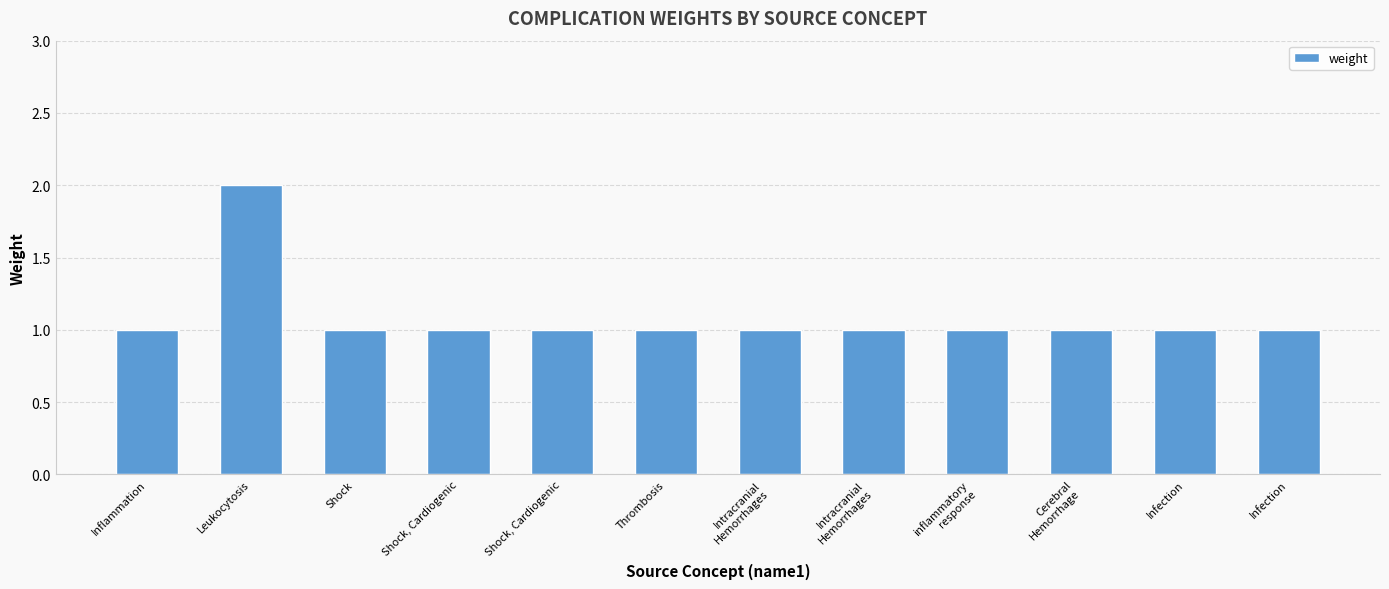

At which label is the value closest to 1?

Inflammation